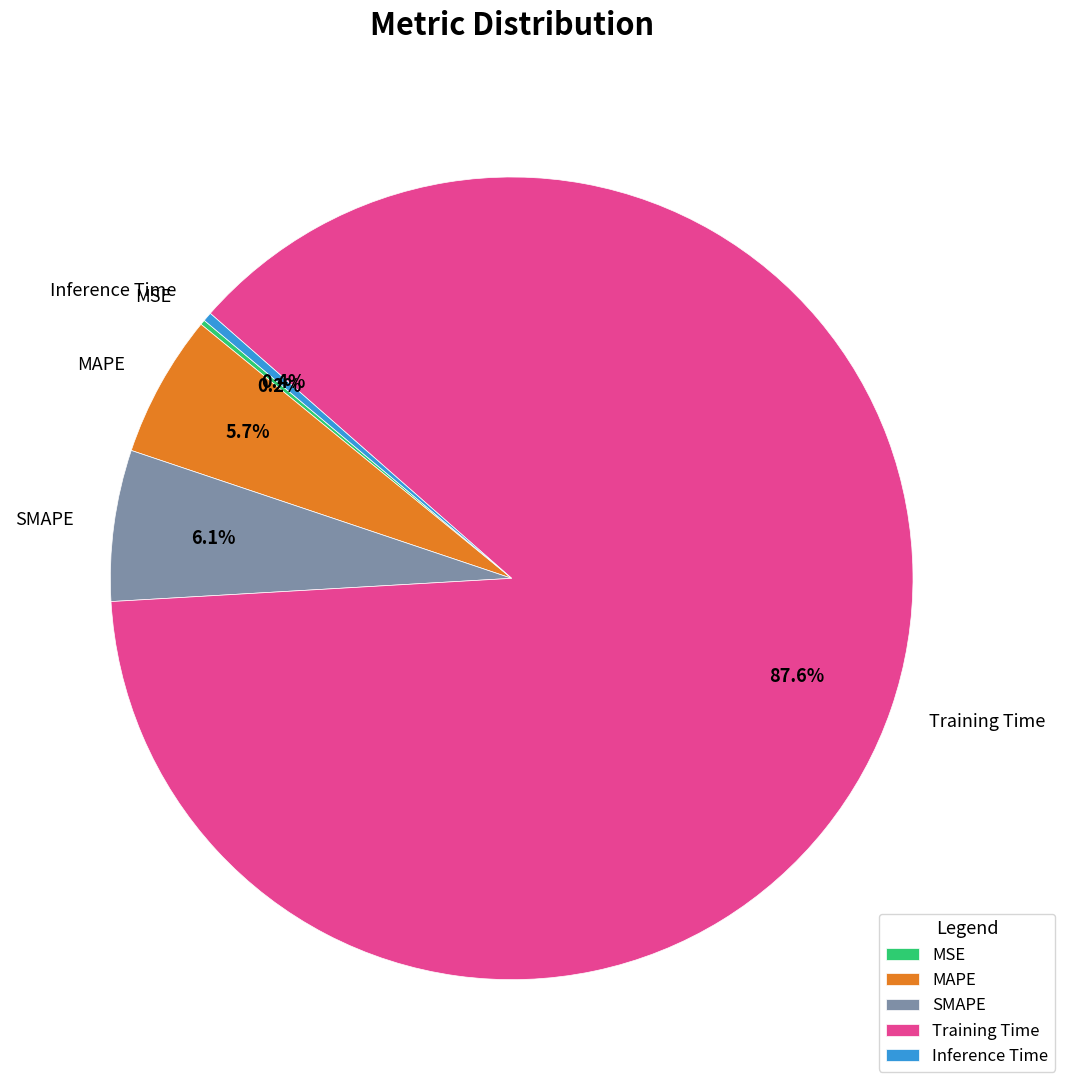

To the nearest percent, what is the difference between the largest and smallest slice percentages?

87%